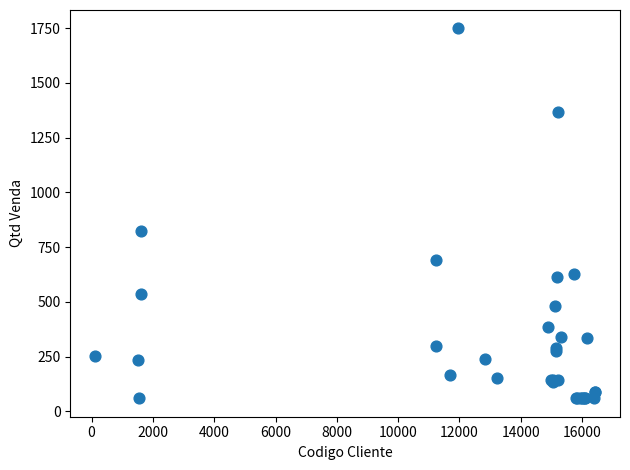

What Y value in the scatter plot is closest to 904?

822